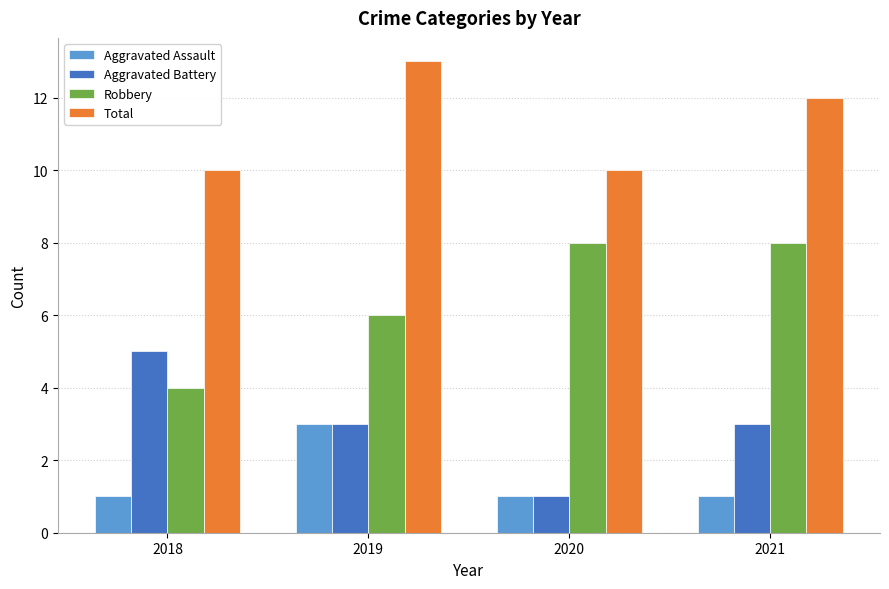

Rank the series by their average value, from lowest to highest.

Aggravated Assault, Aggravated Battery, Robbery, Total